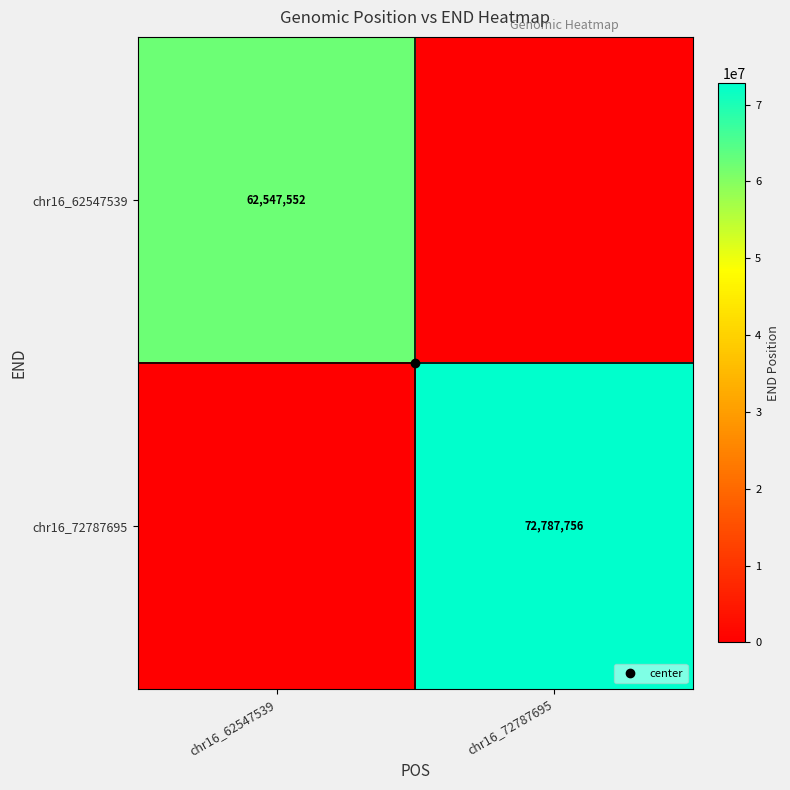

True or false: chr16_62547539 has a value of 0 at chr16_72787695.

True